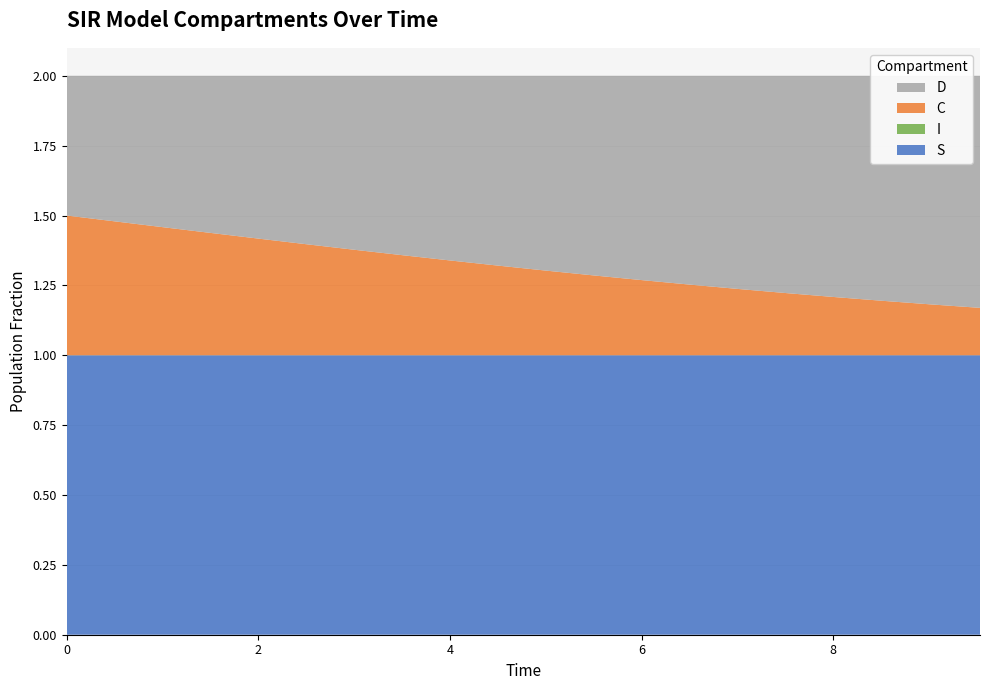

Reading right to left, list all the values displayed in this chart.

S: 1.0	1.0	1.0	1.0	1.0	1.0	1.0	1.0	1.0	1.0	1.0	1.0	1.0	1.0	1.0	1.0	1.0	1.0	1.0	1.0
I: 0.0	0.0	0.0	0.0	0.0	0.0	0.0	0.0	0.0	0.0	0.0	0.0	0.0	0.0	0.0	0.0	0.0	0.0	0.0	0.0
C: 0.2	0.2	0.2	0.2	0.2	0.2	0.3	0.3	0.3	0.3	0.3	0.3	0.4	0.4	0.4	0.4	0.4	0.5	0.5	0.5
D: 0.8	0.8	0.8	0.8	0.8	0.8	0.7	0.7	0.7	0.7	0.7	0.7	0.6	0.6	0.6	0.6	0.6	0.5	0.5	0.5